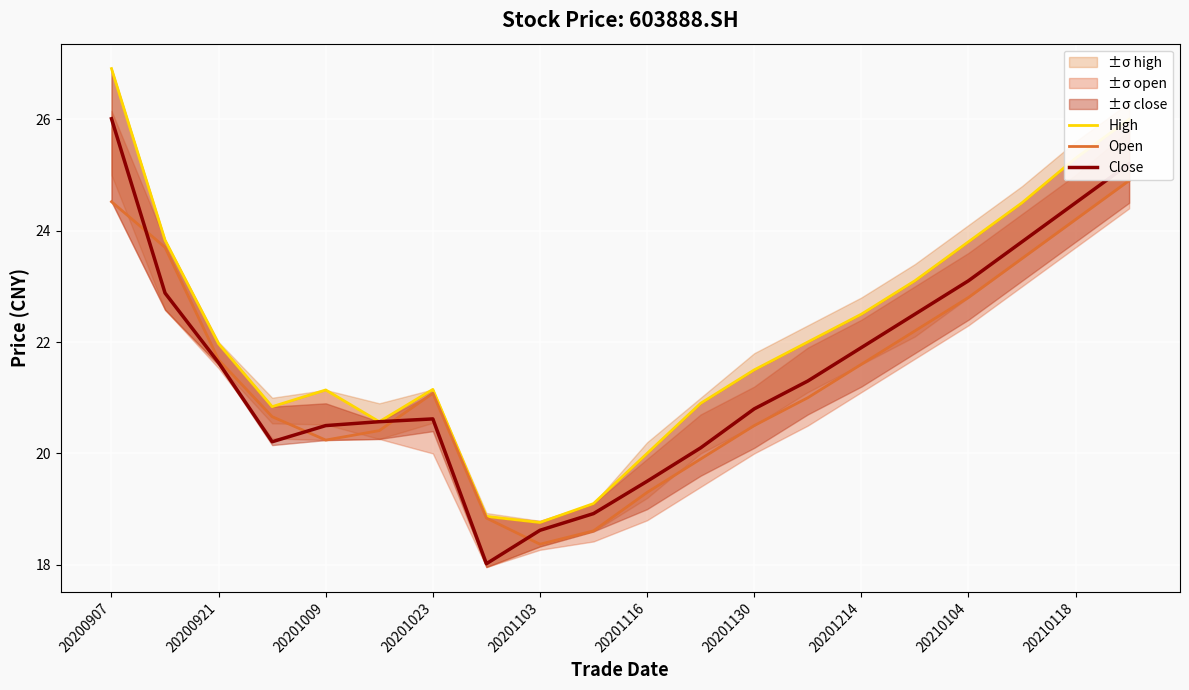

After their last crossing, which series has the higher values: Close or Open?

Close